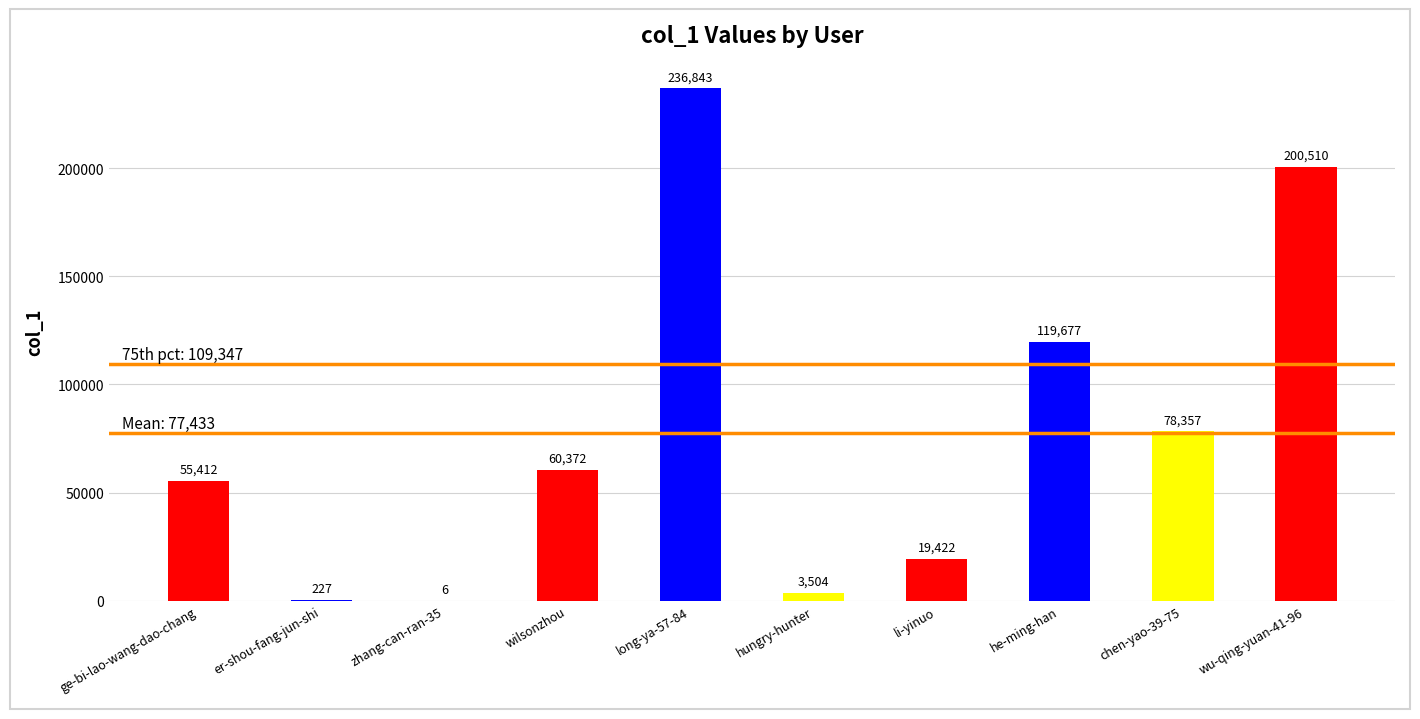

The value at er-shou-fang-jun-shi is 227. True or false?

True